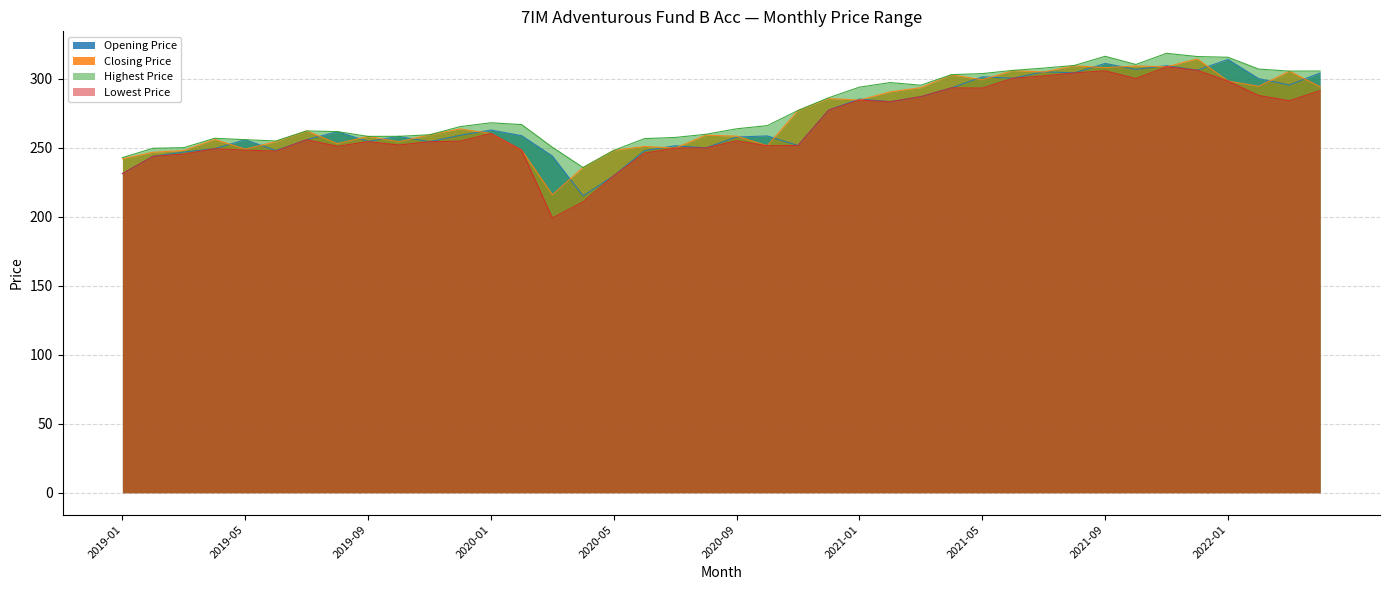

What is the total value across all series at 2019-09?

1025.6